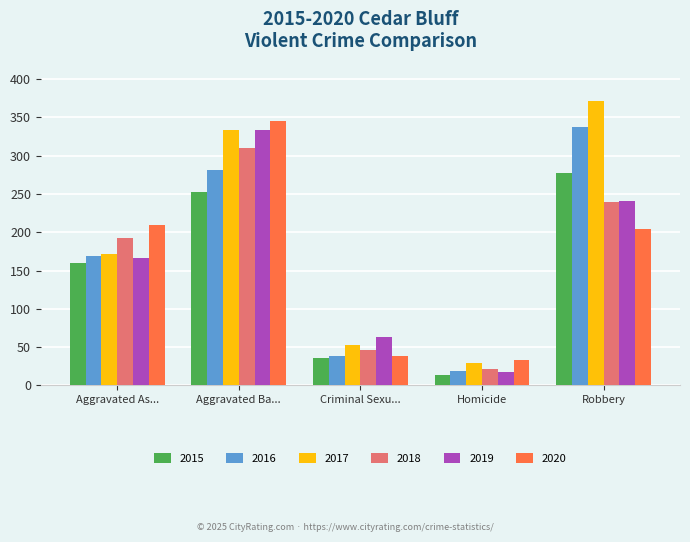

True or false: 2019 has a value of 75 at Robbery.

False